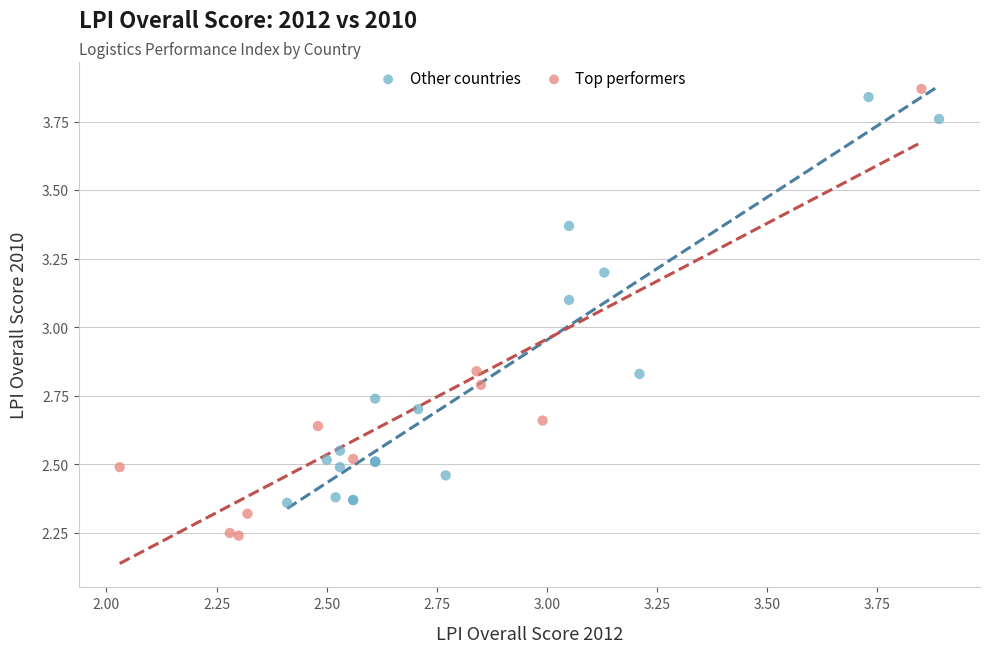

Which series has the widest spread of Y values?

Top performers